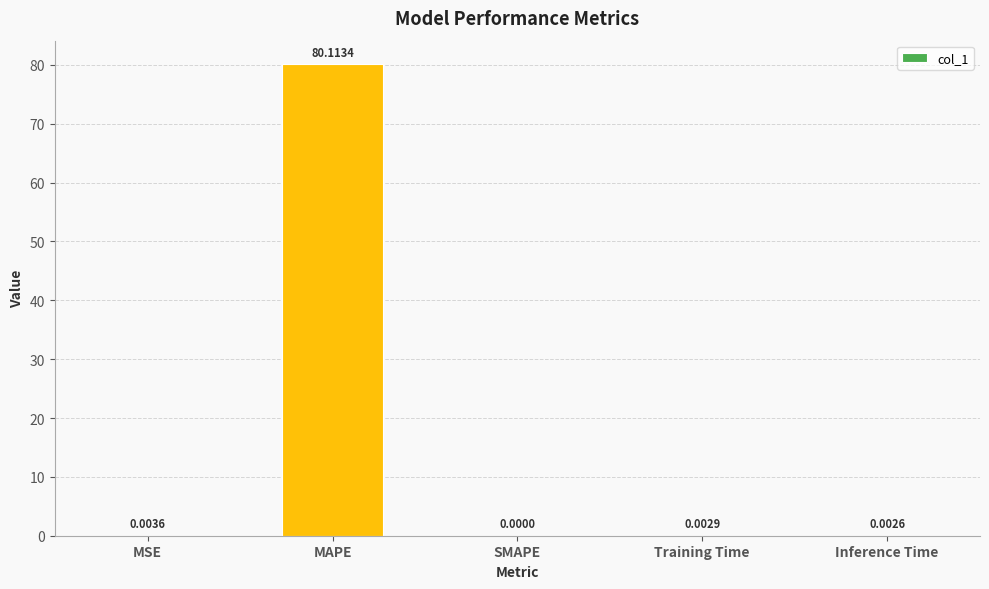

At which category does the chart reach its peak across all series?

MAPE